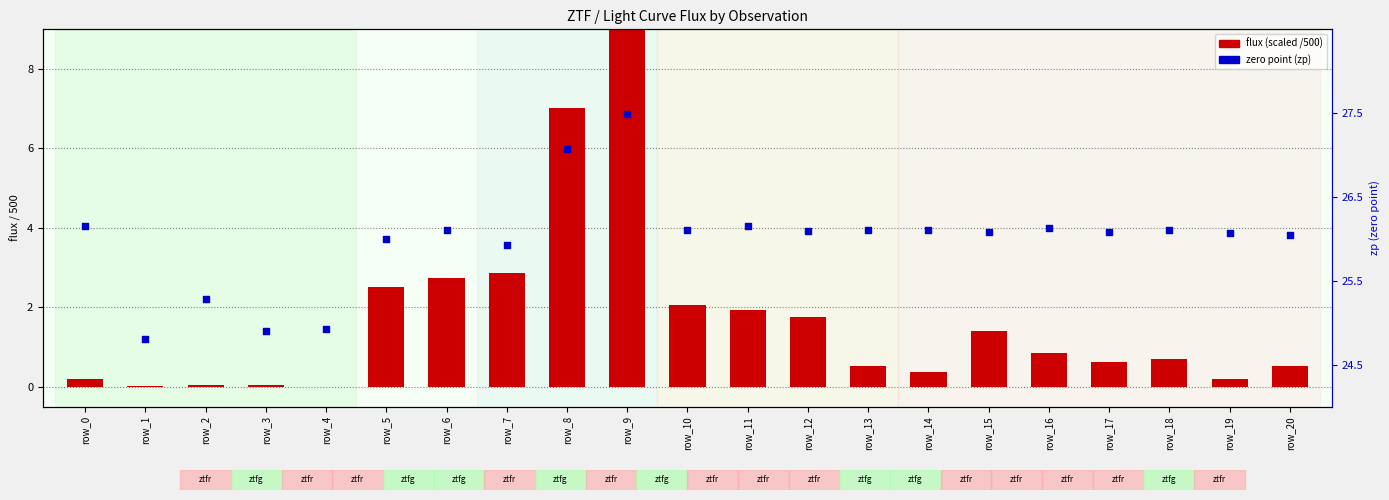

Is the value of flux (scaled) at row_6 greater than the value of zp at row_1?

No